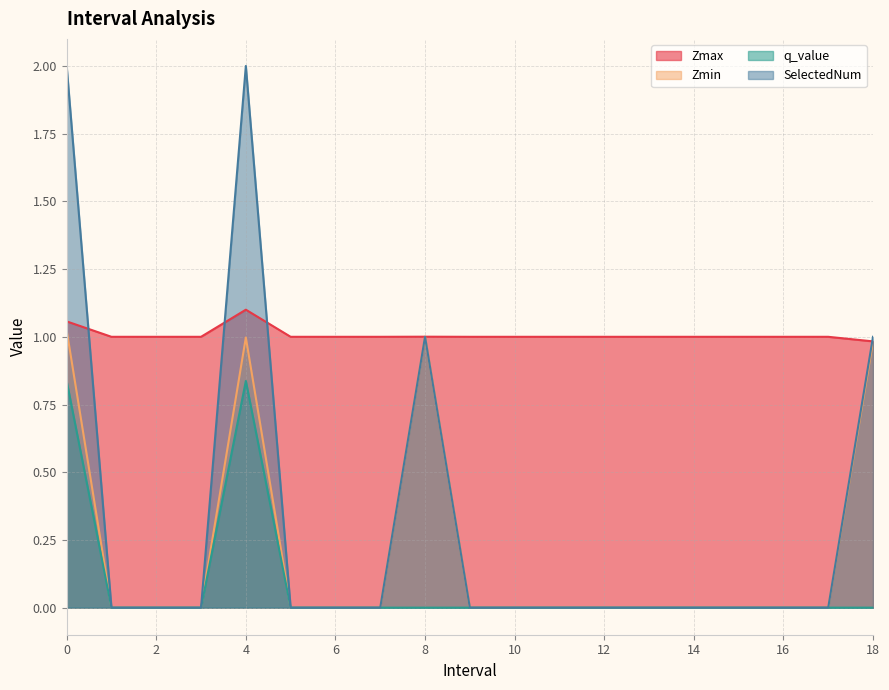

Reading left to right, list all the values displayed in this chart.

Zmax: 1.1	1.0	1.0	1.0	1.1	1.0	1.0	1.0	1.0	1.0	1.0	1.0	1.0	1.0	1.0	1.0	1.0	1.0	1.0
Zmin: 1.0	0.0	0.0	0.0	1.0	0.0	0.0	0.0	1.0	0.0	0.0	0.0	0.0	0.0	0.0	0.0	0.0	0.0	1.0
q_value: 0.8	0.0	0.0	0.0	0.8	0.0	0.0	0.0	-0.0	0.0	0.0	0.0	0.0	0.0	0.0	0.0	0.0	0.0	-0.0
SelectedNum: 2.0	0.0	0.0	0.0	2.0	0.0	0.0	0.0	1.0	0.0	0.0	0.0	0.0	0.0	0.0	0.0	0.0	0.0	1.0